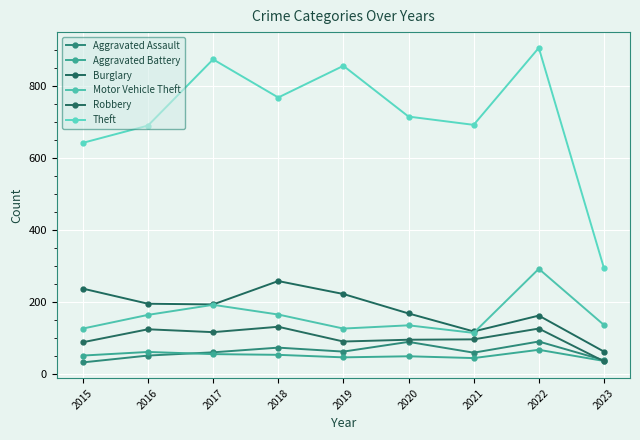

True or false: Burglary and Robbery cross at least once.

False